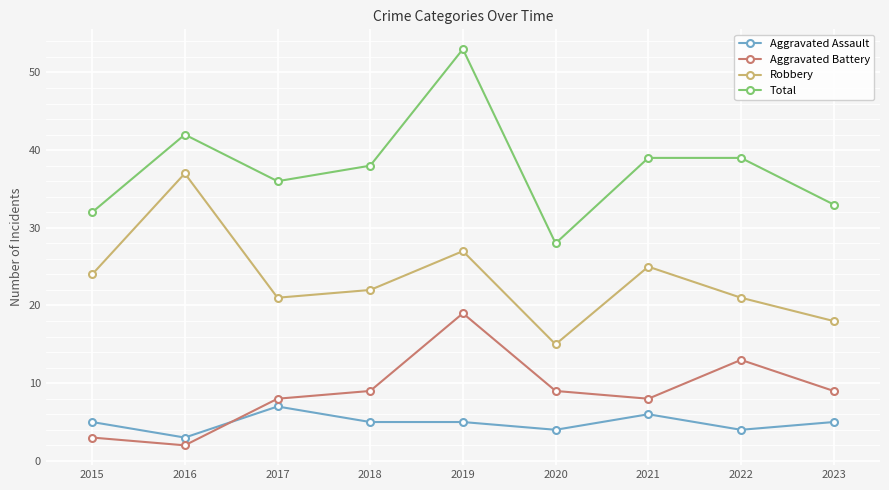

What is the difference between the maximum and minimum values in the Aggravated Battery series?

17